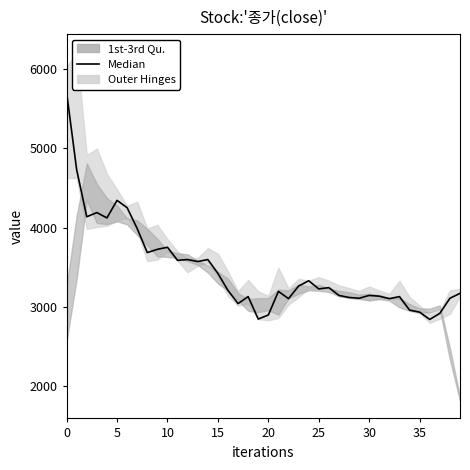

How many data points are less than 3229?

20